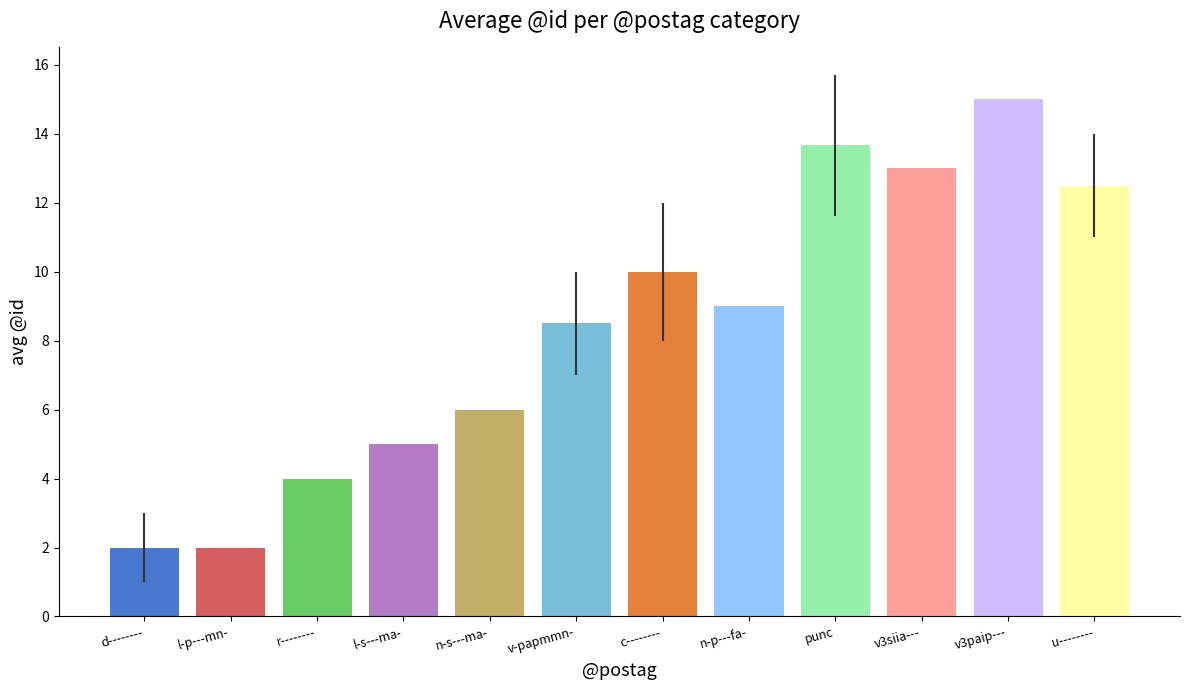

Reading left to right, what are all the values shown in this chart?

2.0	2.0	4.0	5.0	6.0	8.5	10.0	9.0	13.7	13.0	15.0	12.5